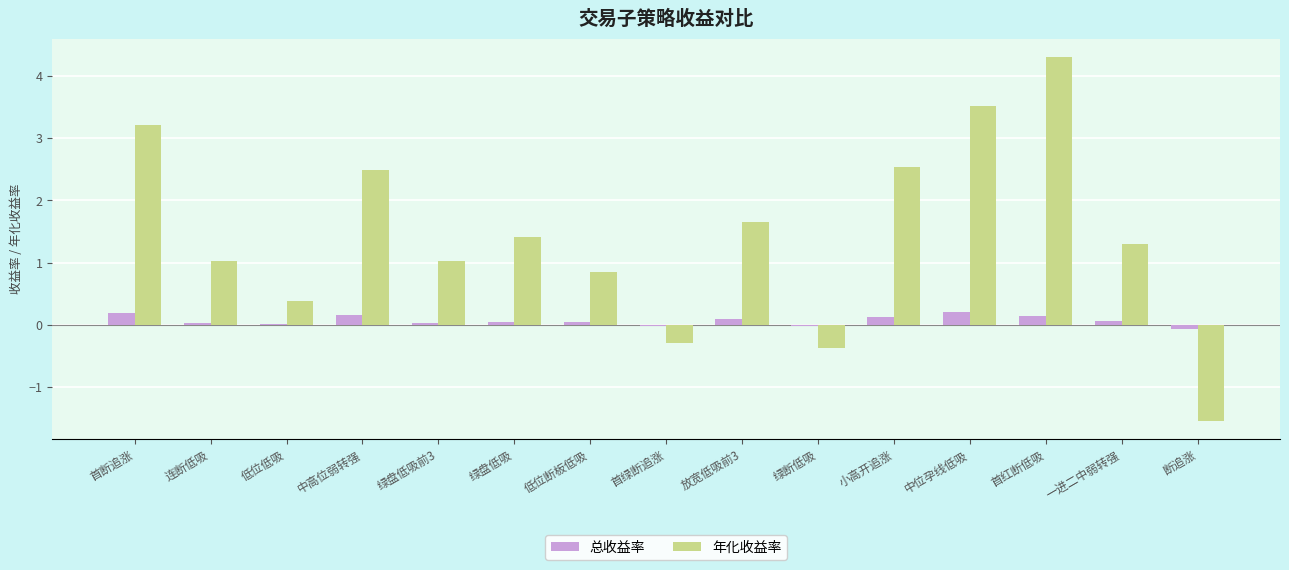

What is the difference between the 年化收益率 values at 首断追涨 and 小高开追涨?

0.7